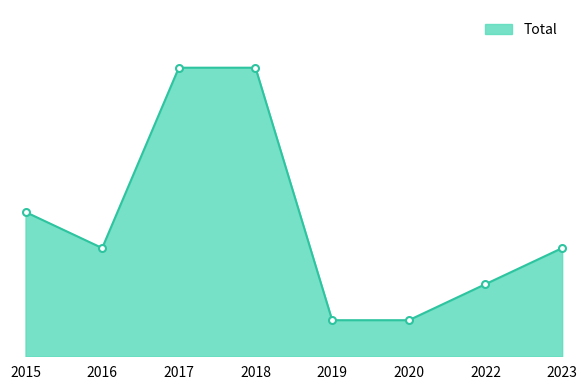

Does the chart have visible grid lines?

No